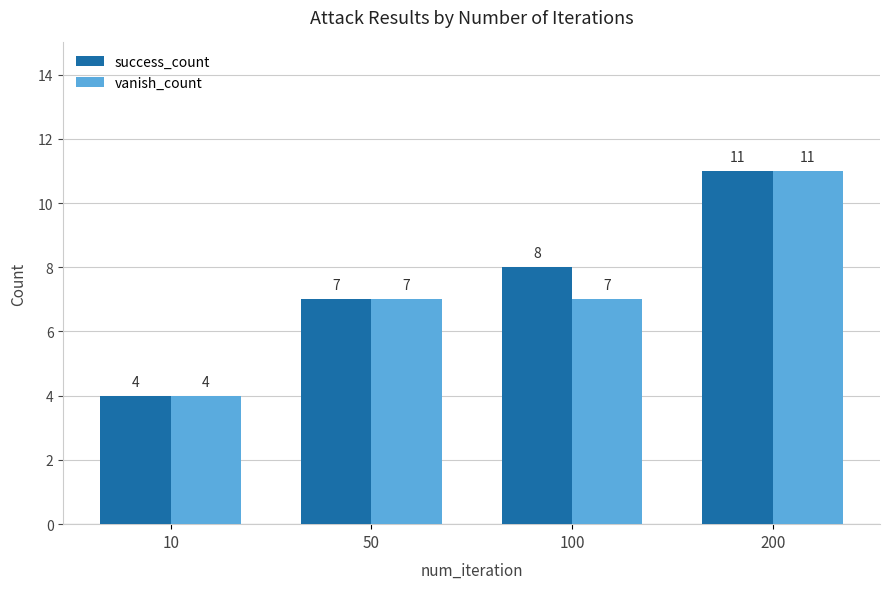

Which category has the highest value in the success_count series?

200